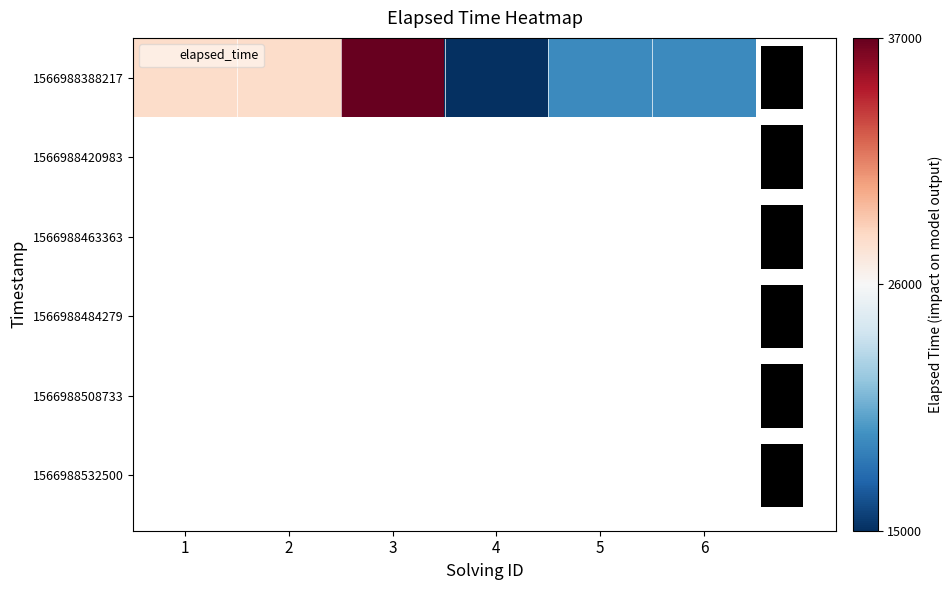

Is it true that the value at 4 is -11000?

True